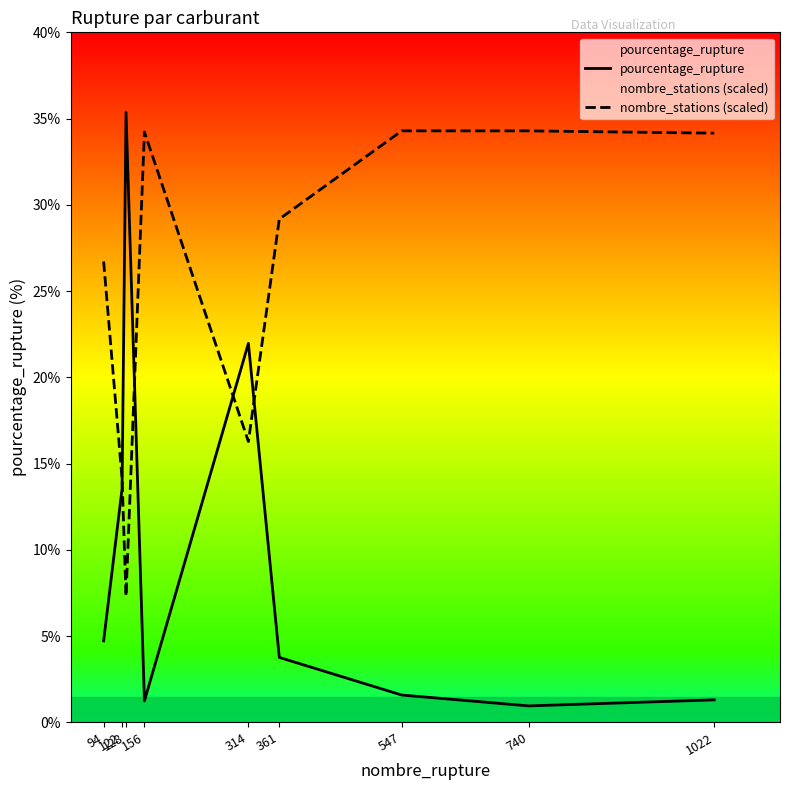

What is the total value across all series at 740?

35.2